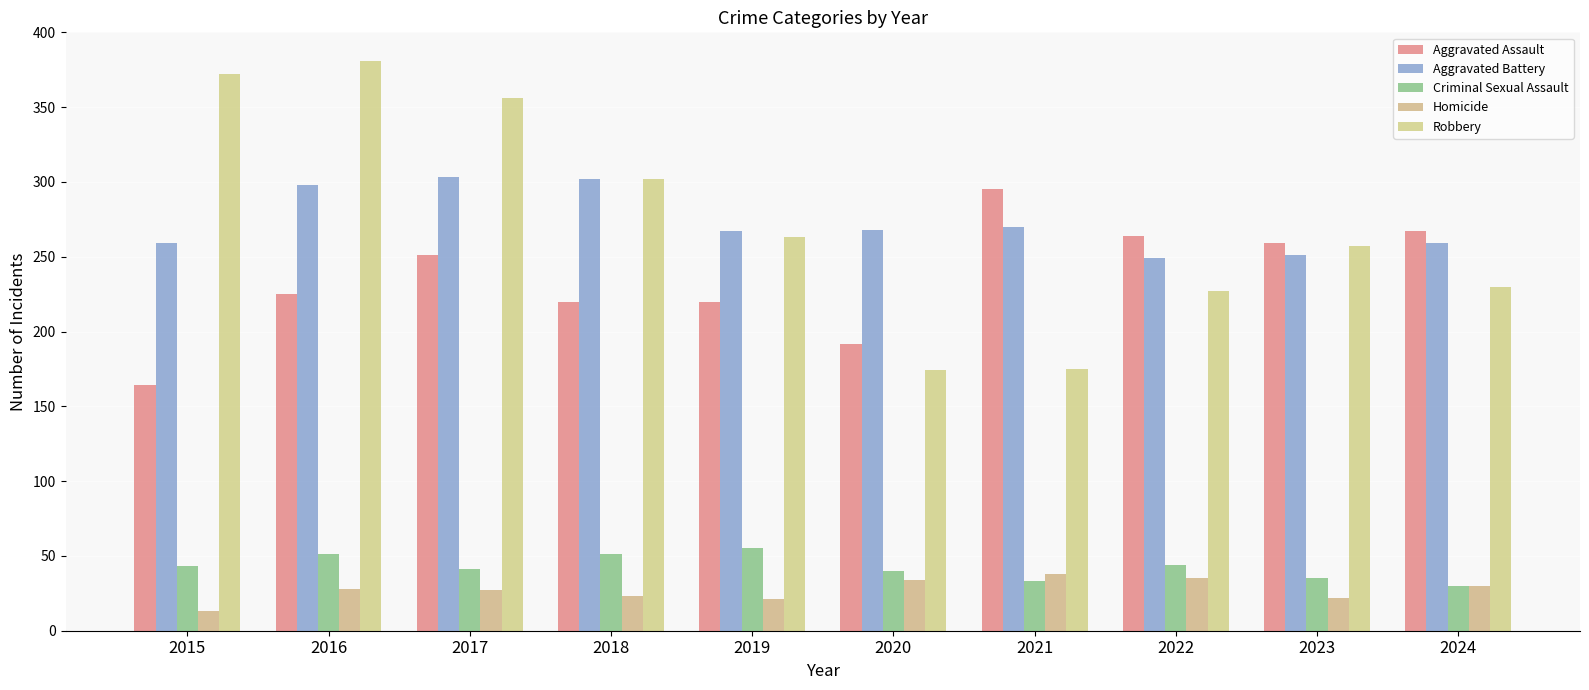

At how many categories does at least one series exceed 213?

10